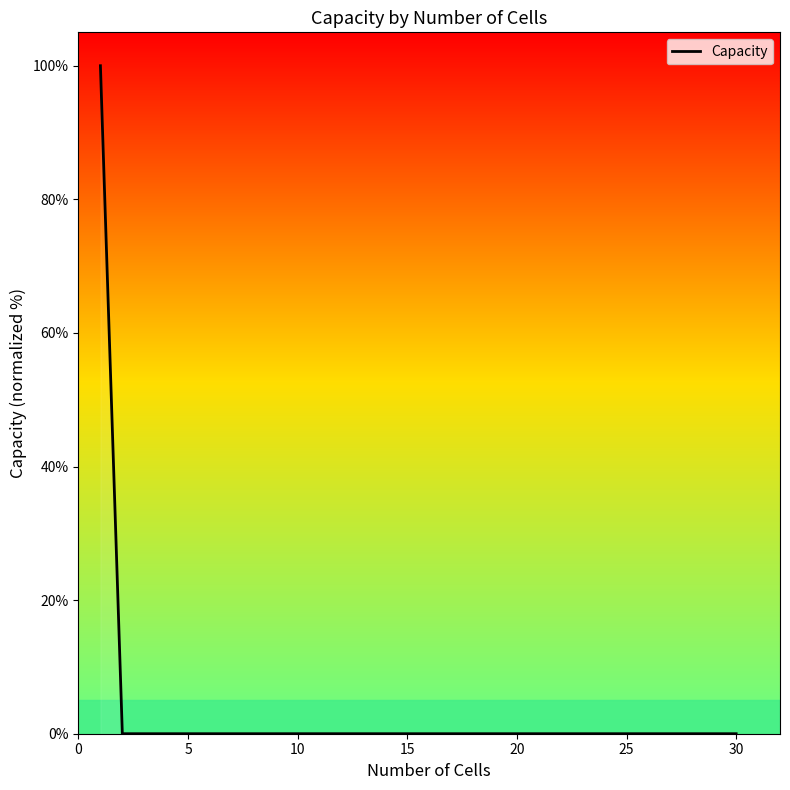

What is the difference between the maximum and minimum values?

100.0